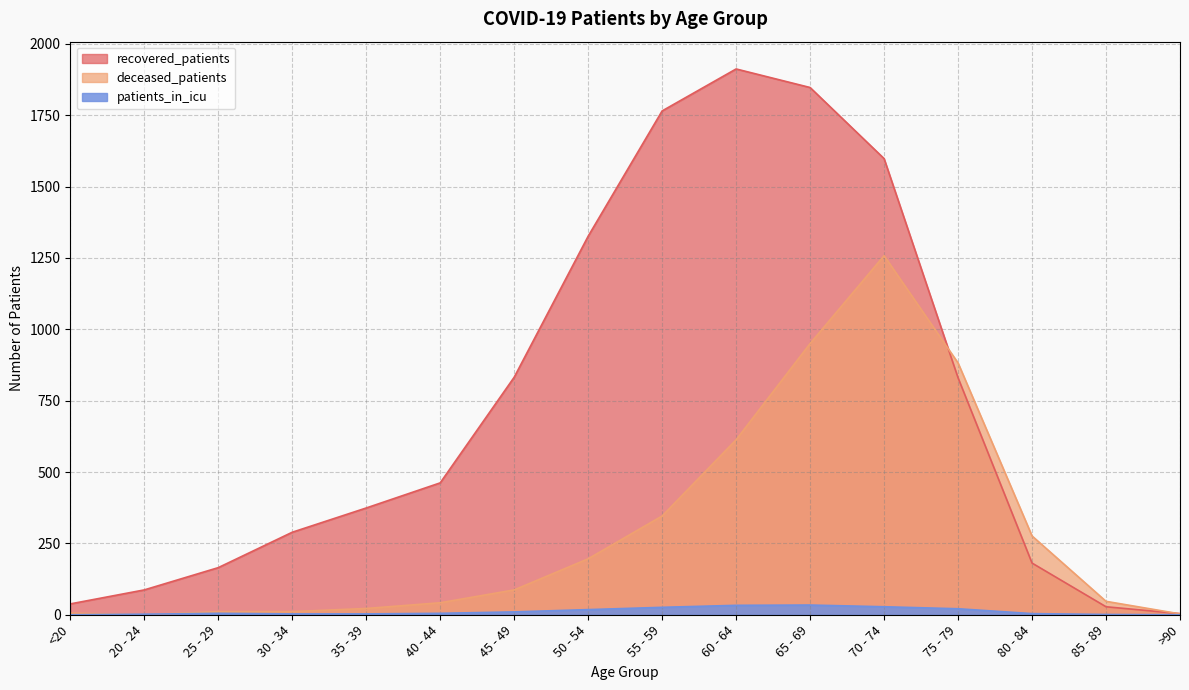

Which series has the largest total across all categories?

recovered_patients